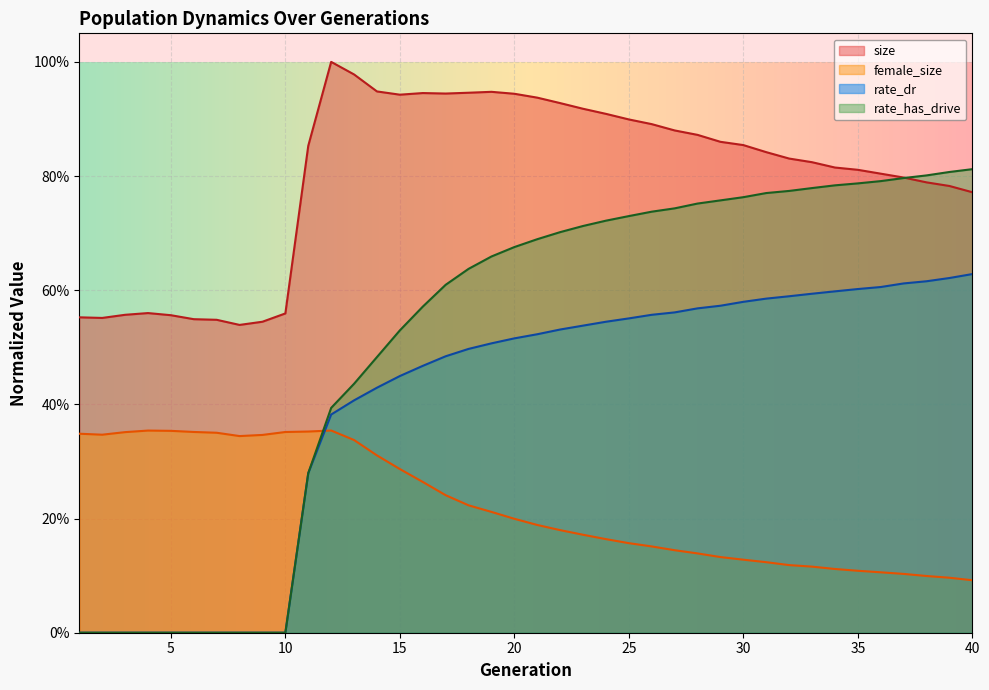

What is the difference between the highest and lowest values at 6?

0.5